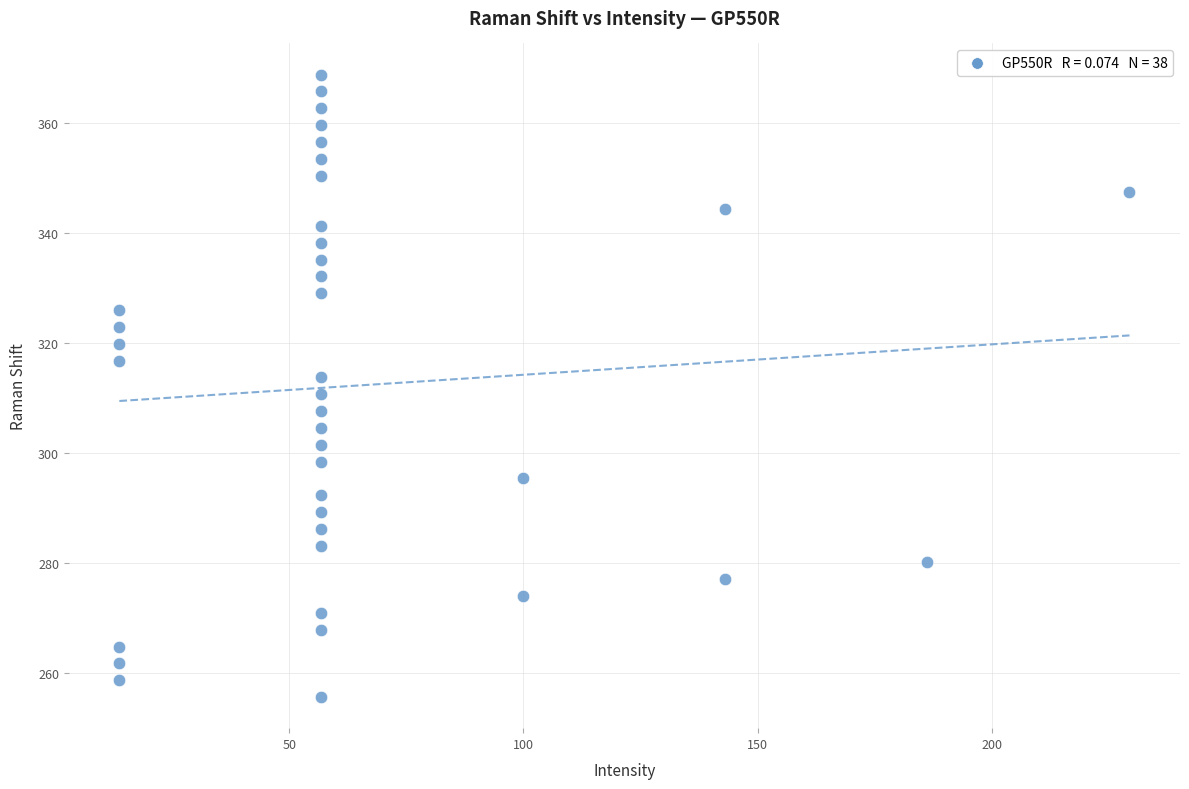

What is the range of X values (max minus min)?

215.7